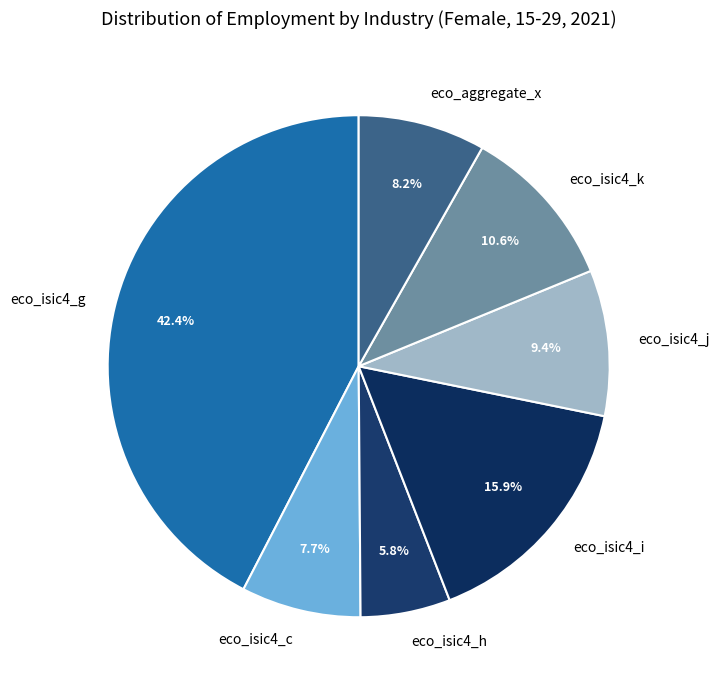

What is the total percentage of eco_isic4_j and eco_isic4_k?

20.0%